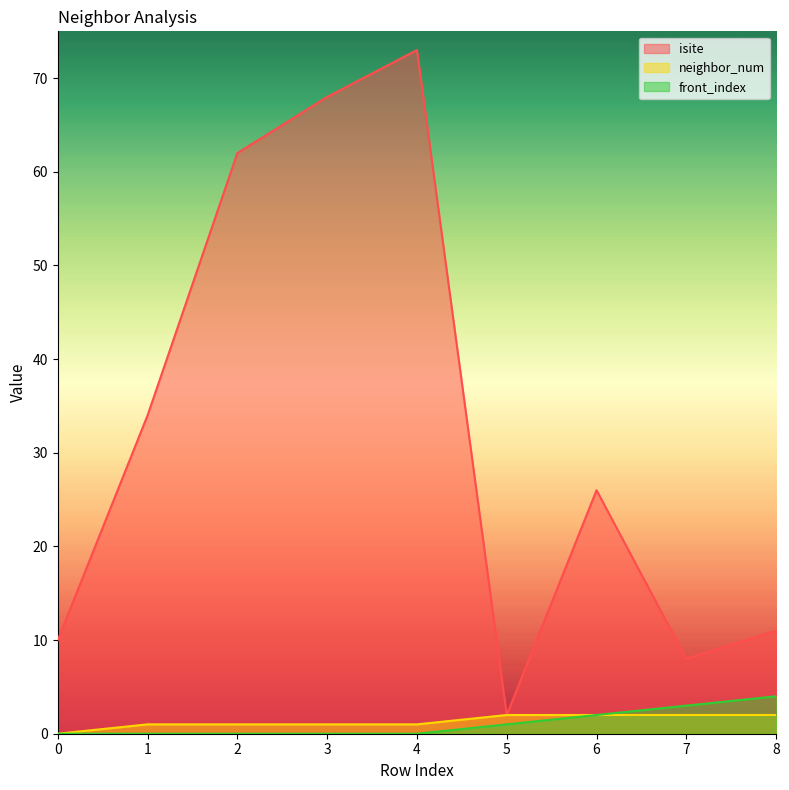

True or false: isite and front_index cross at least once.

False